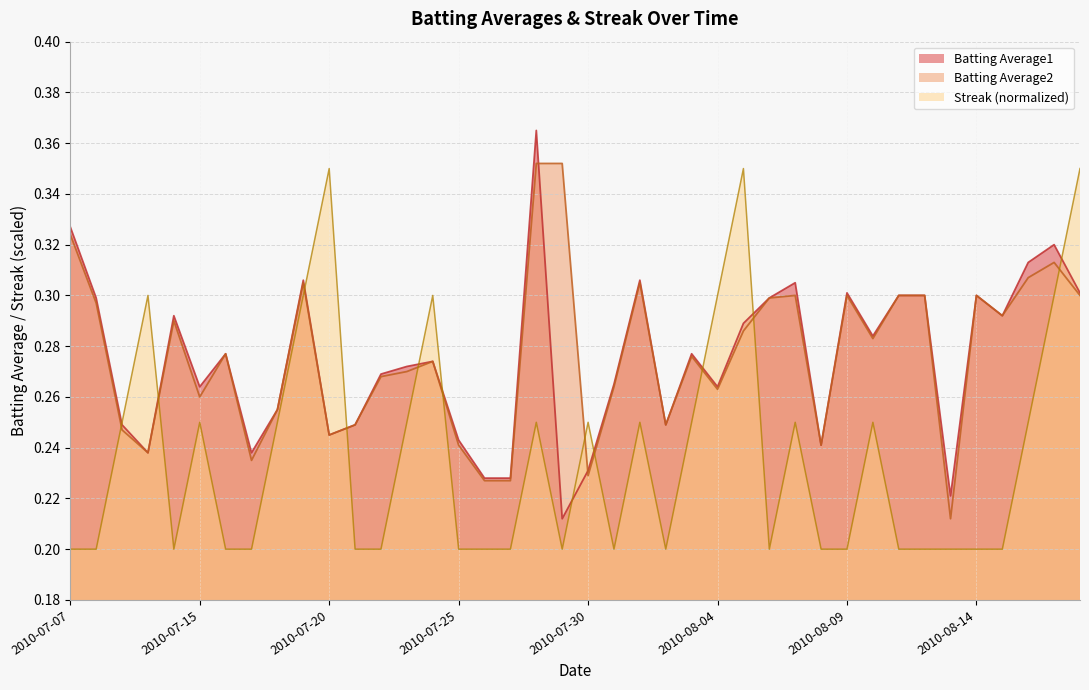

Rank the series by their maximum value, from lowest to highest.

Streak (normalized), Batting Average2, Batting Average1